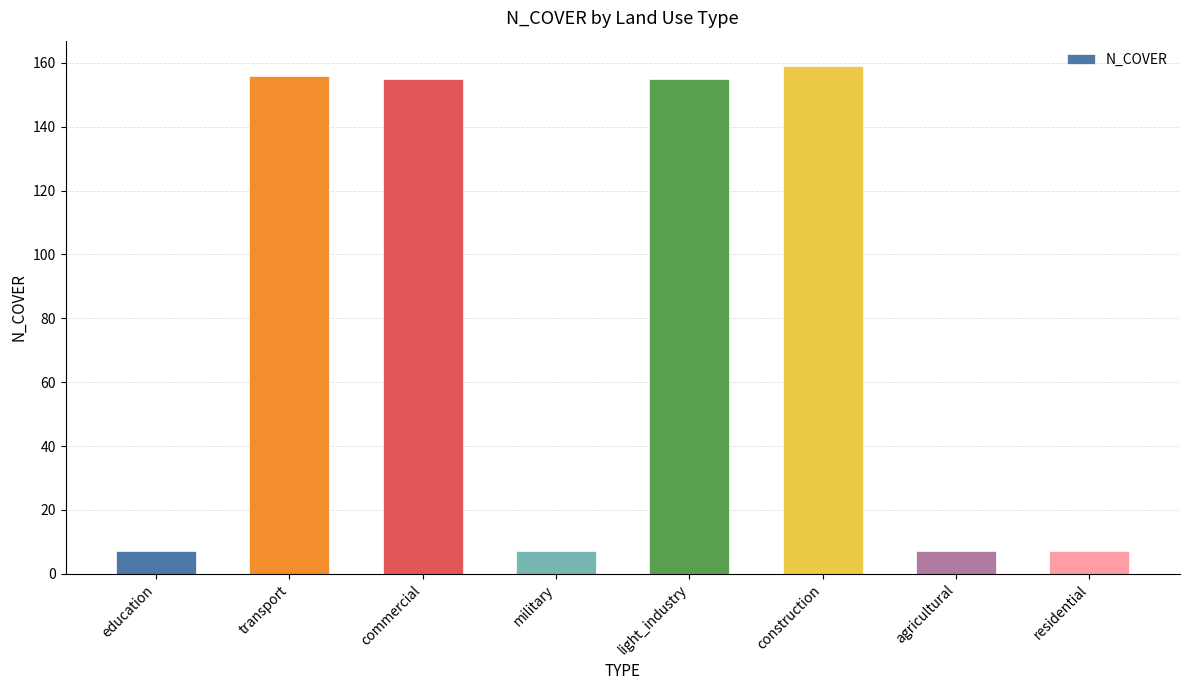

Reading left to right, list all the values displayed in this chart.

7	156	155	7	155	159	7	7